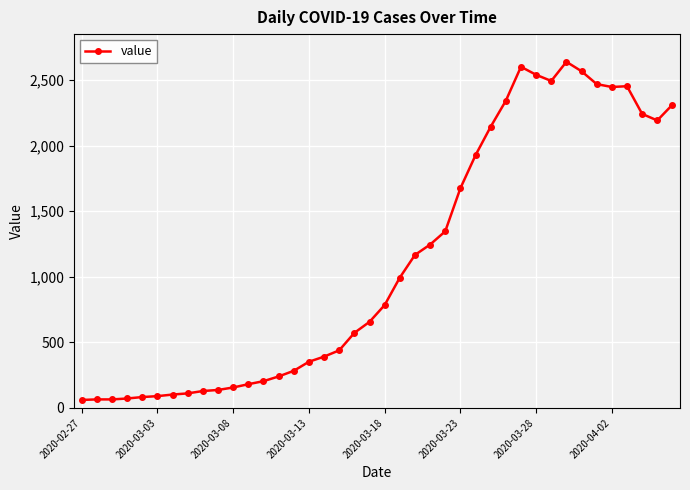

What is the difference between the maximum and second lowest values?

2573